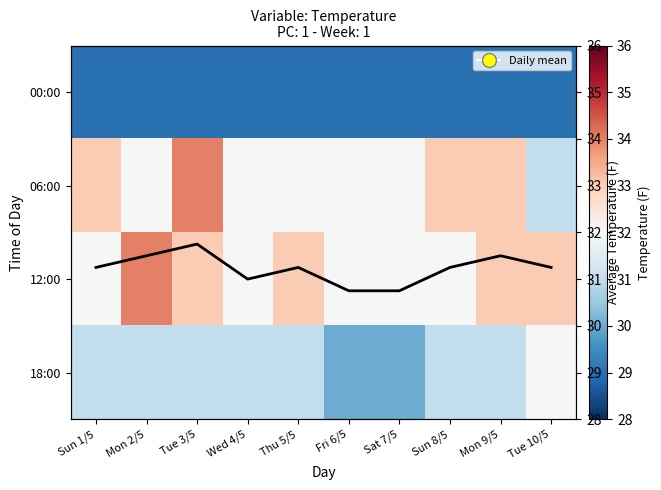

How many distinct data groups are displayed?

5